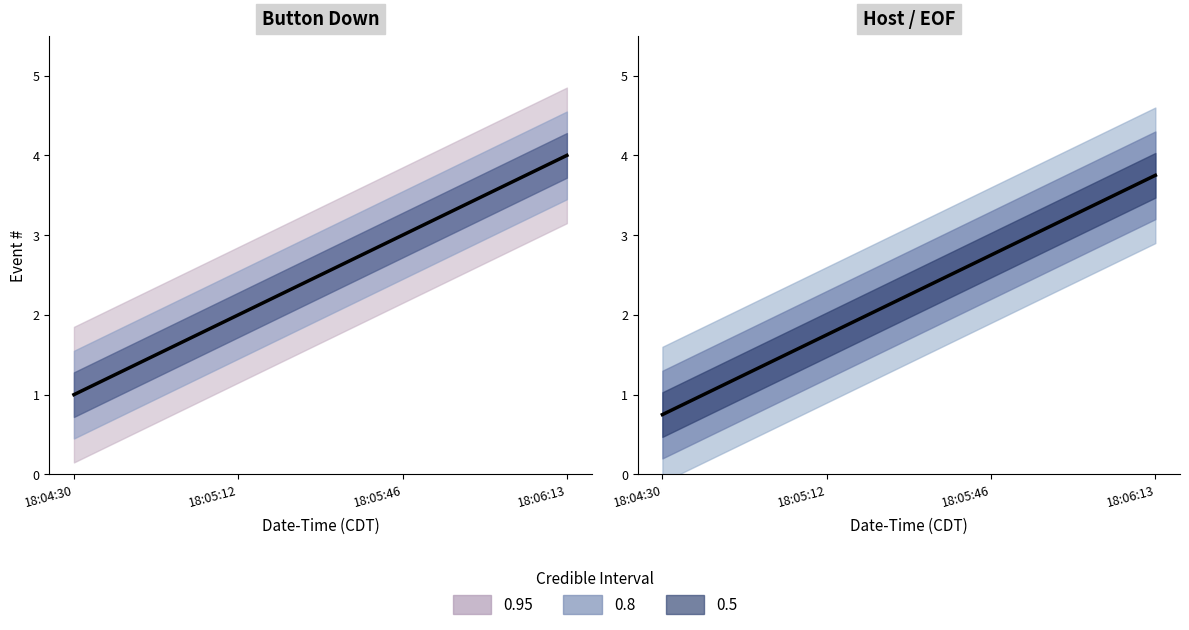

How many data points does each series have?

4